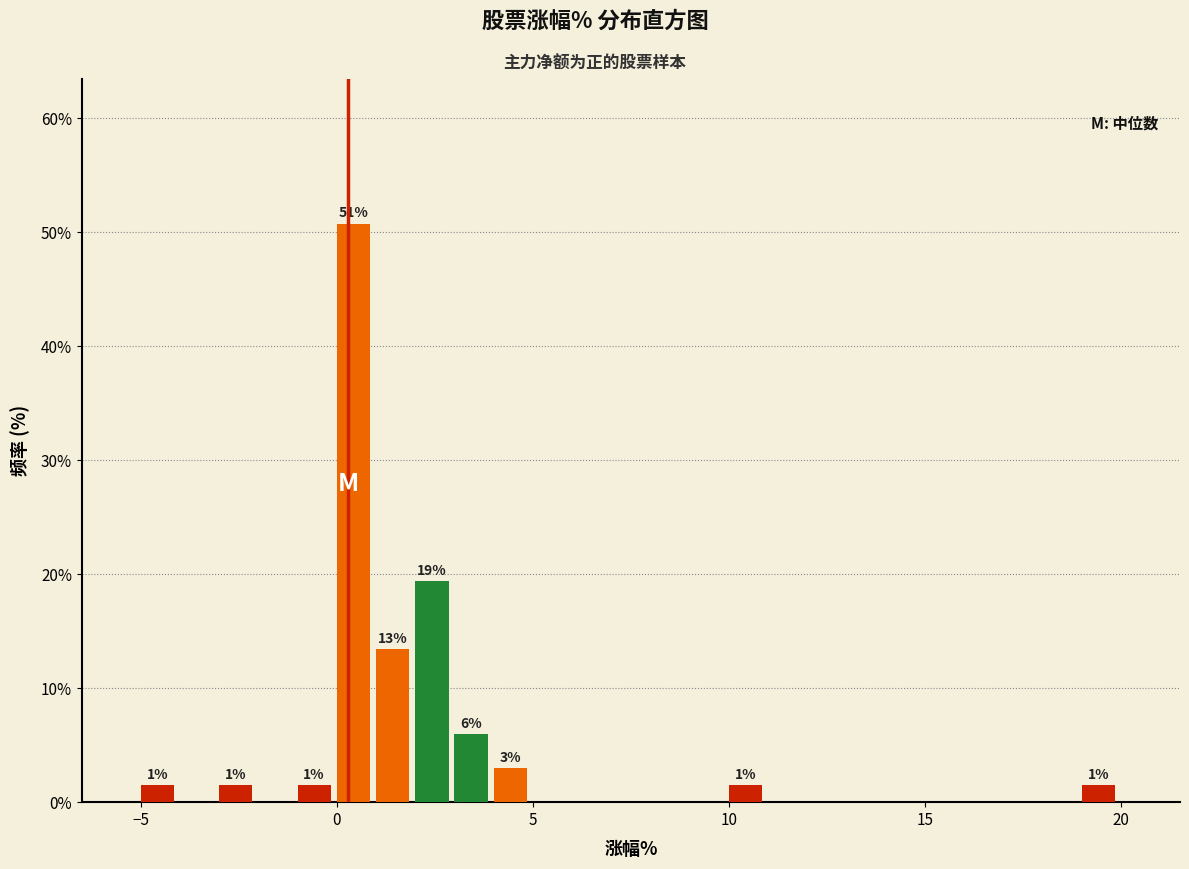

Read against the x-axis, roughly where is the centre of the tallest bar?

0.5